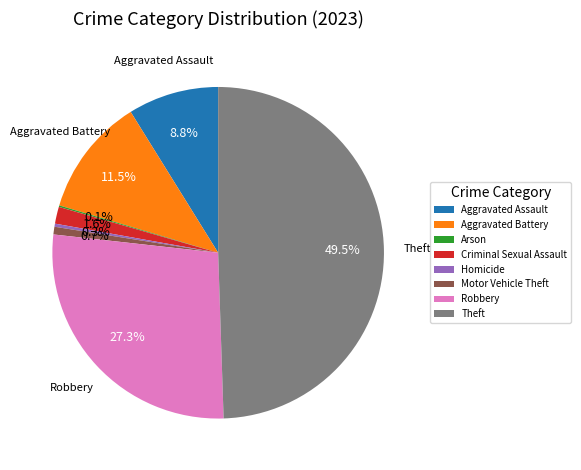

What portion of the pie excludes Homicide?

99.7%